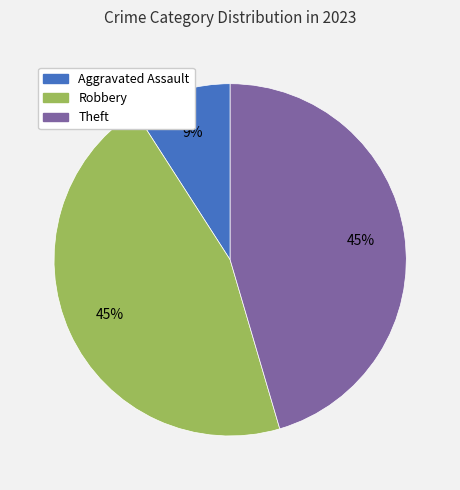

To the nearest percent, what is the average slice percentage?

33%